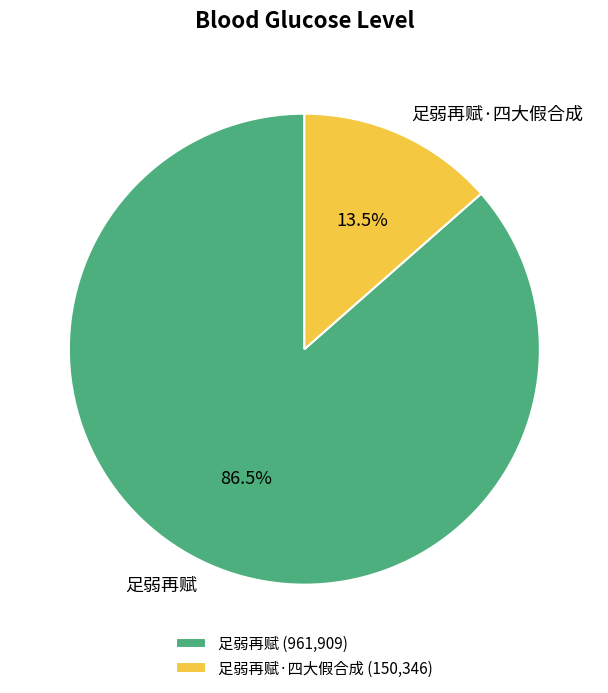

How many slices are in this pie chart?

2